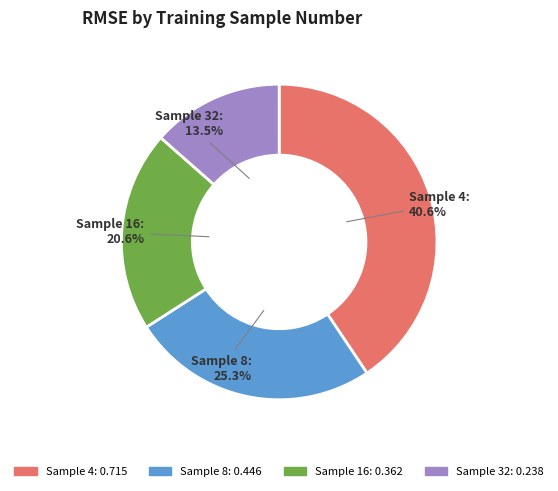

How many segments does this pie chart have?

4